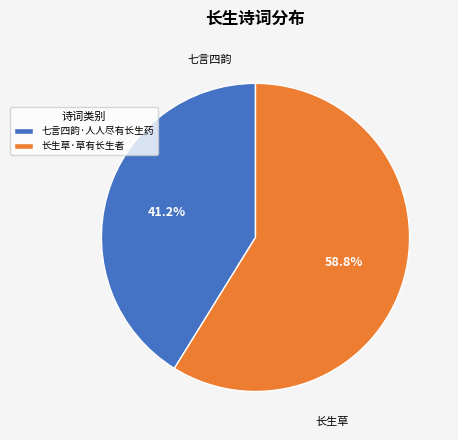

Count the number of slices in the pie.

2